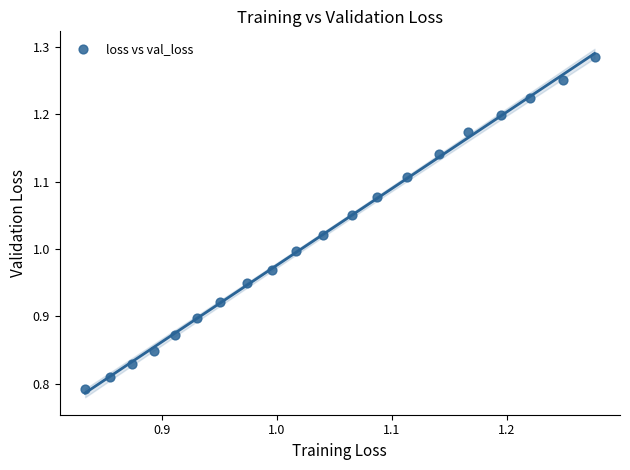

What is the range of Y values (max minus min)?

0.5